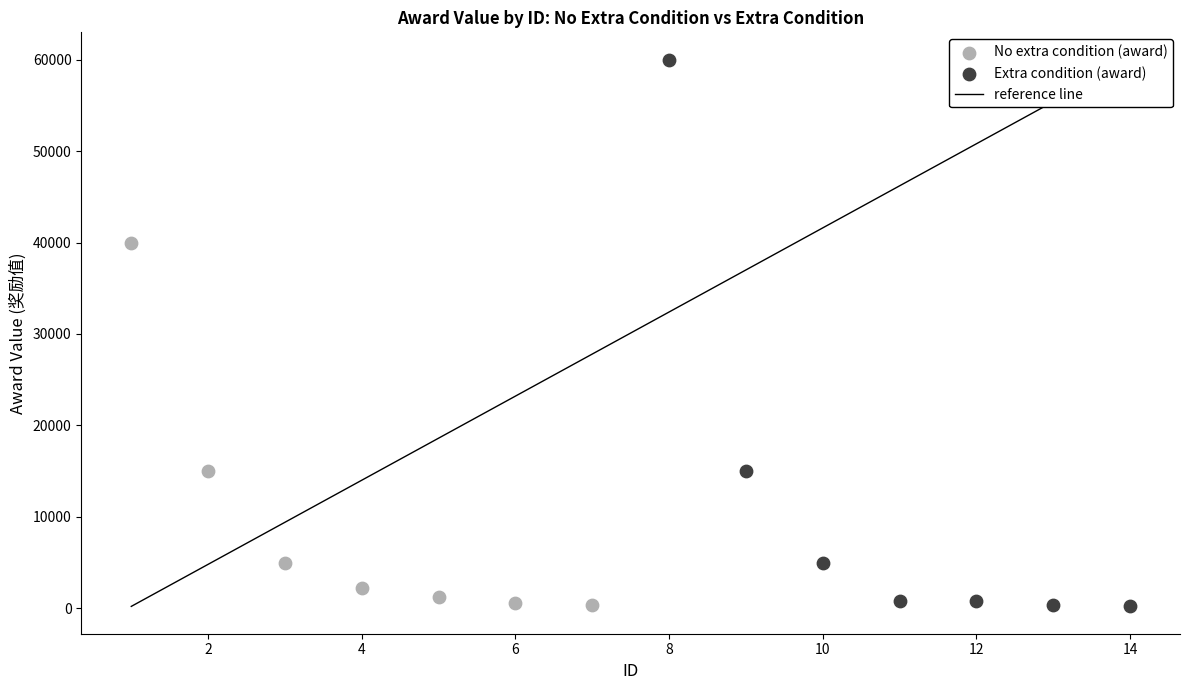

Which series has the widest spread of Y values?

Extra condition (award)